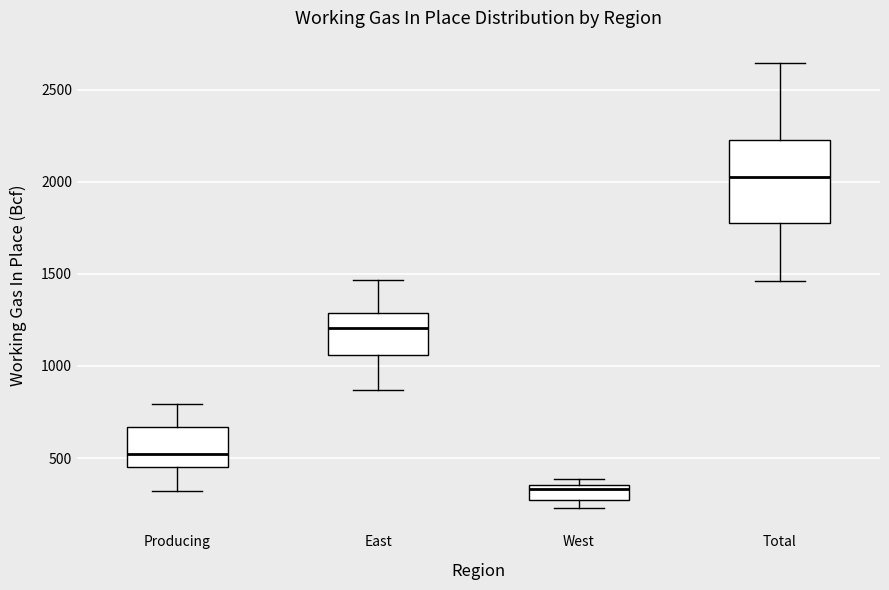

Which box is the tallest, from its lower edge to its upper edge?

Total